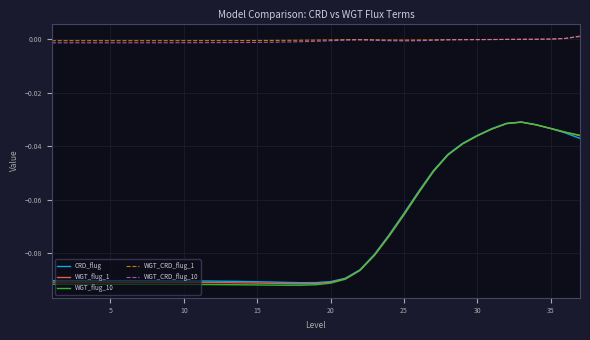

Which series has the widest spread of values?

WGT_flug_10